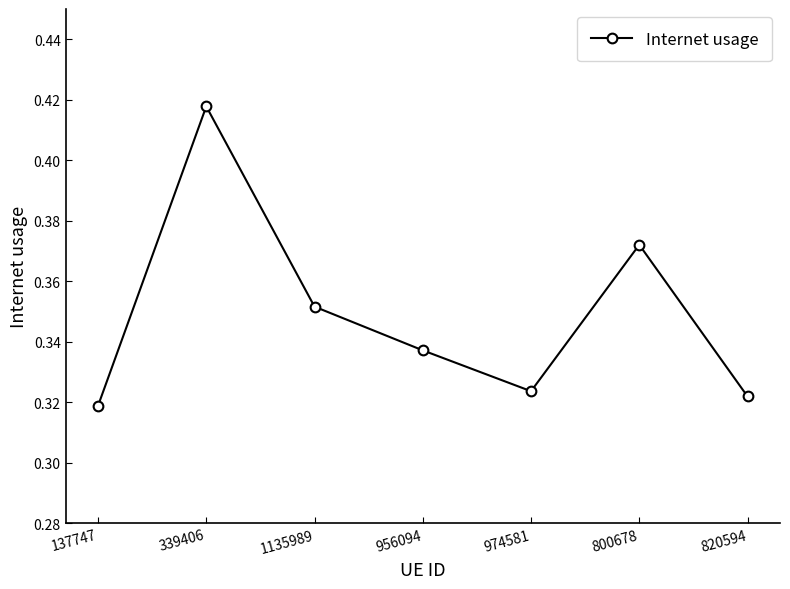

Where is the first local maximum?

339406